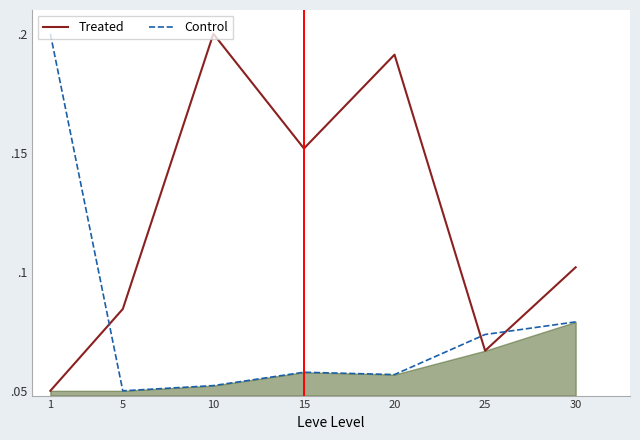

What is the value of the Treated point at the 2nd from the left?

0.1